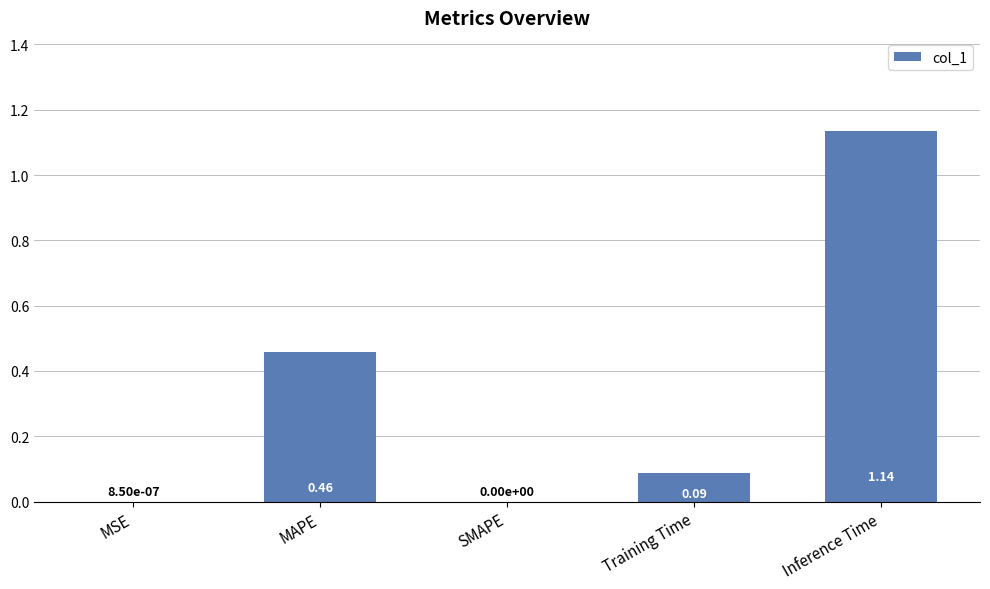

What is the sum of the values at Training Time and Inference Time?

1.2